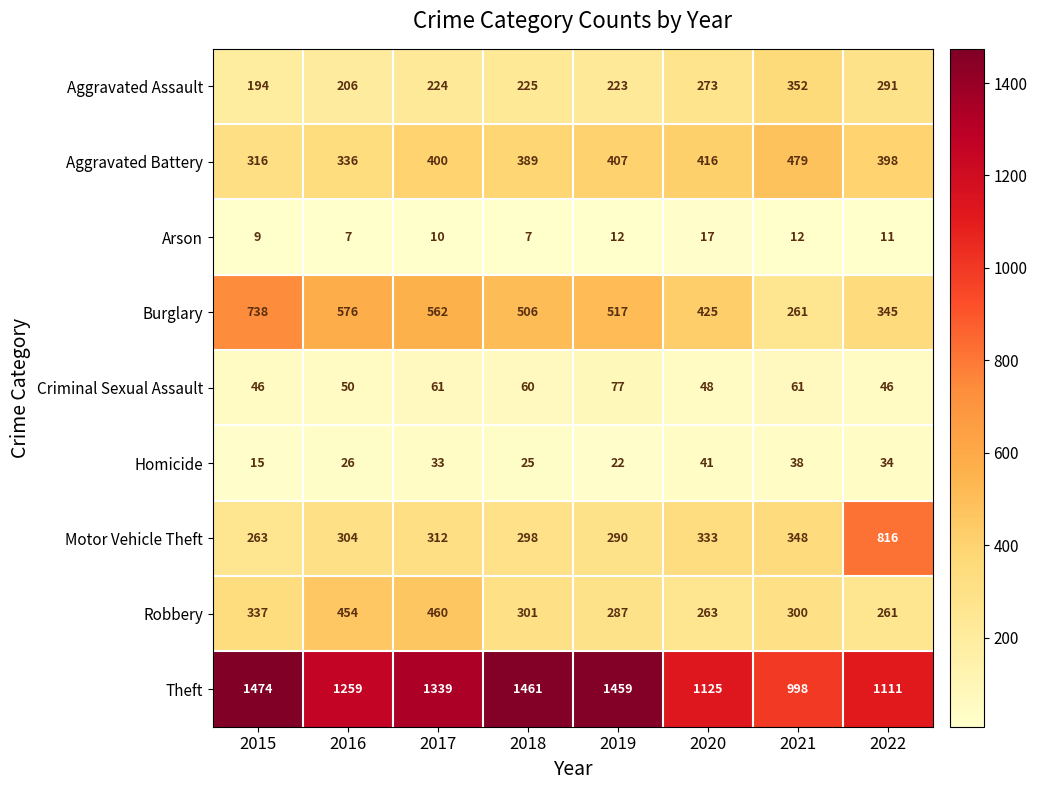

What is the spread (max minus min) of values at 2020?

1108